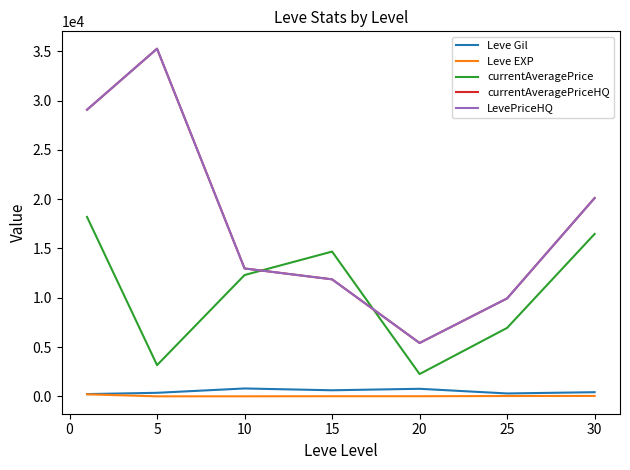

Is this an area chart (filled region under the line)?

No